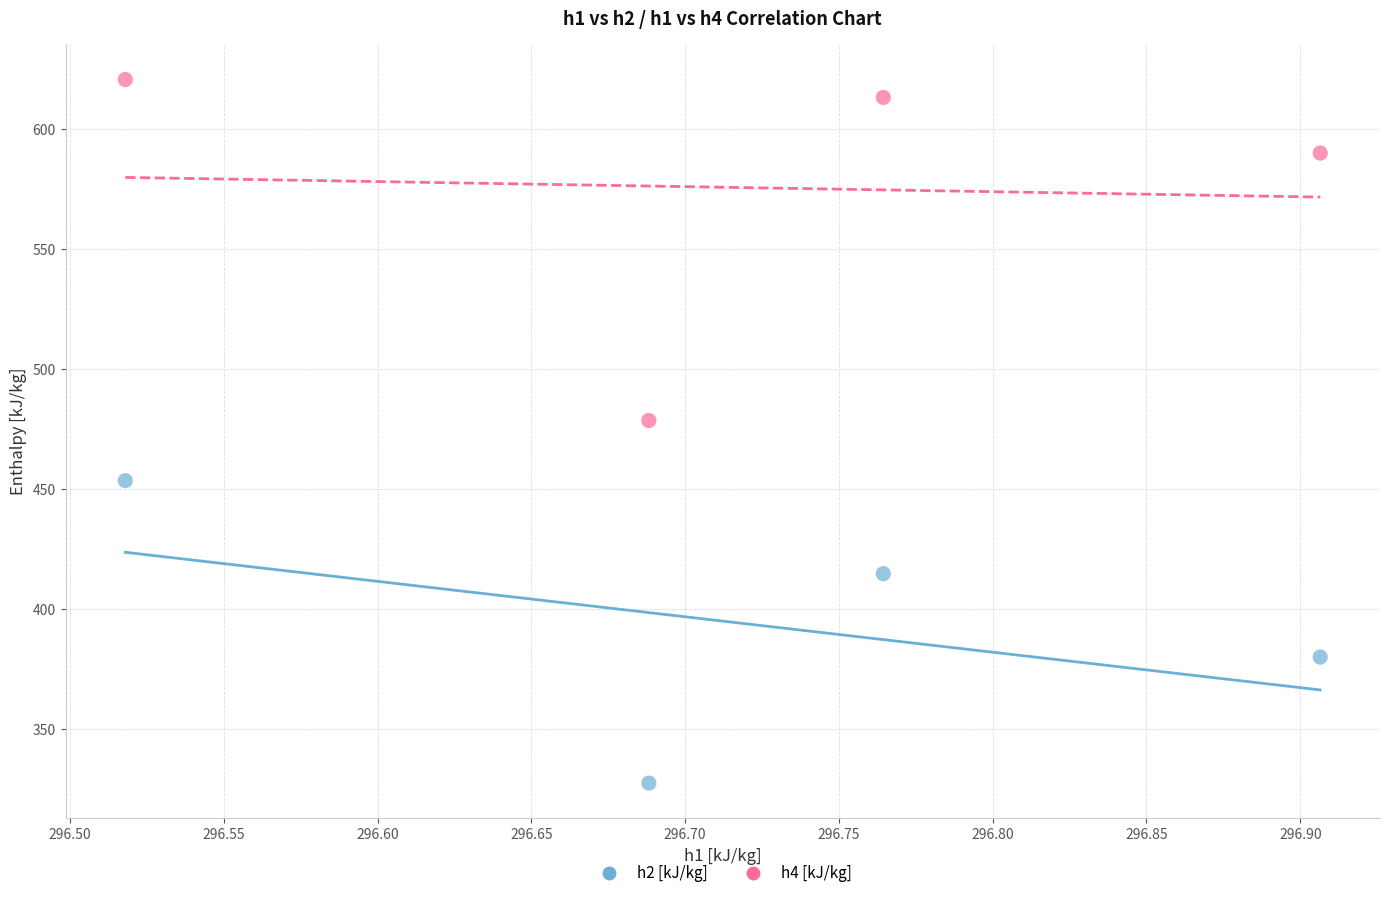

Across all series, what Y value is closest to 474?

478.7